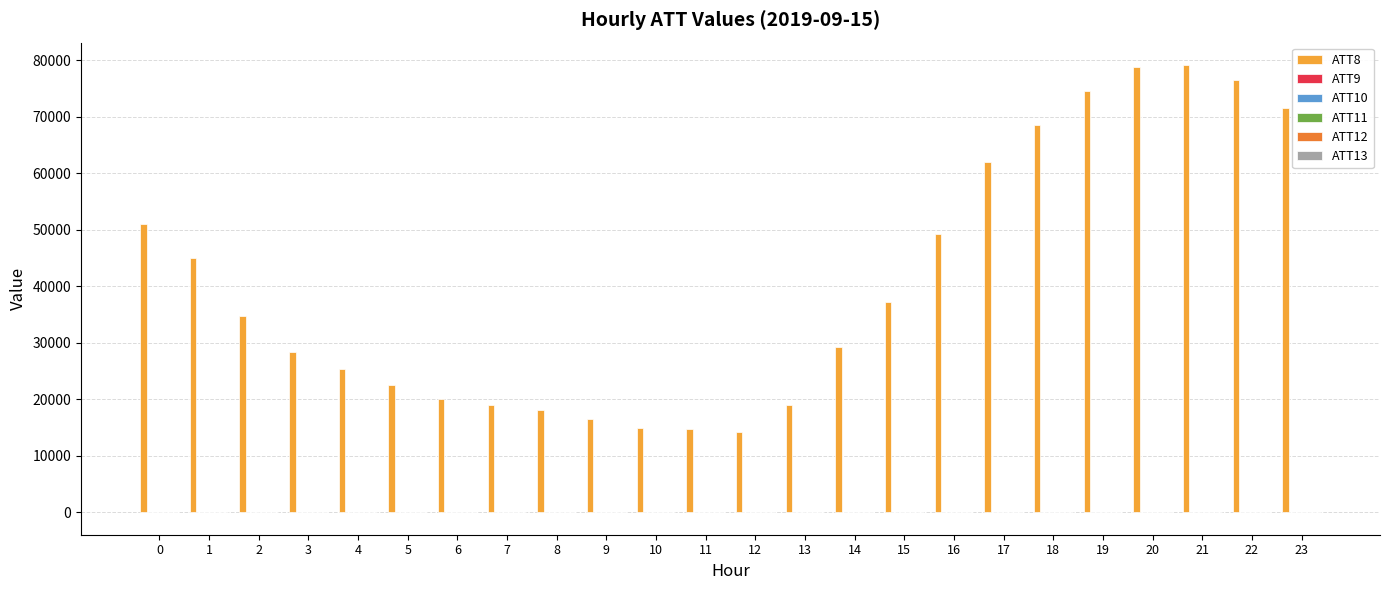

Which series has the largest total across all categories?

ATT8